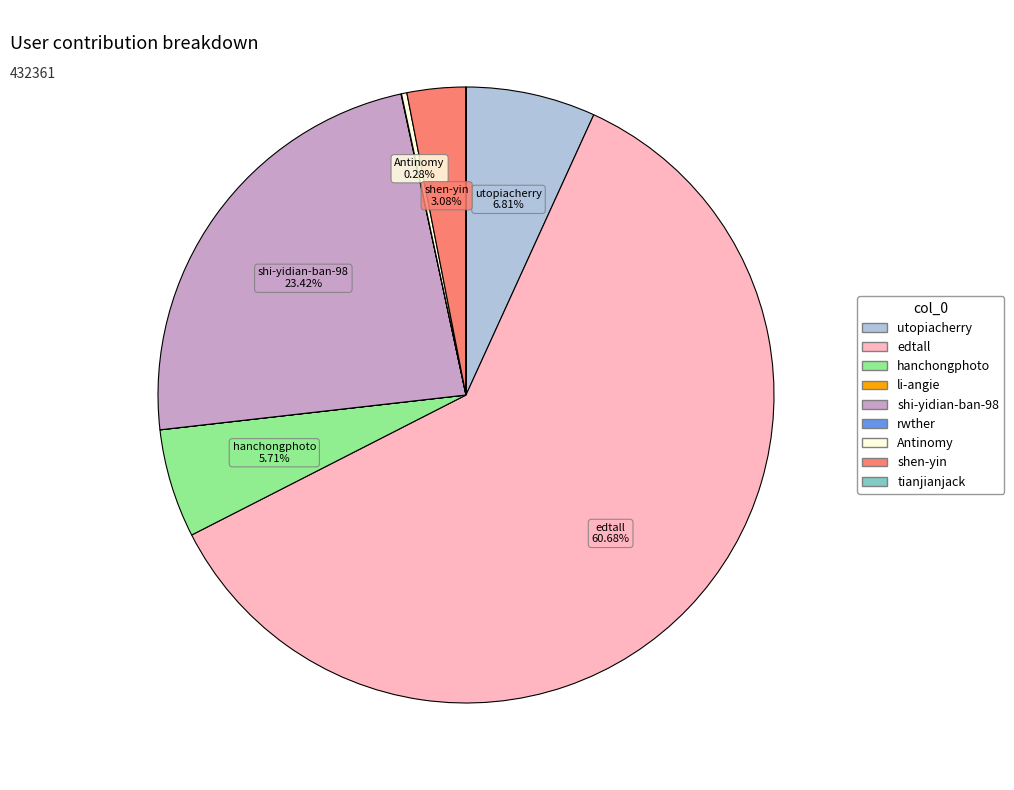

Which slice is the largest?

edtall